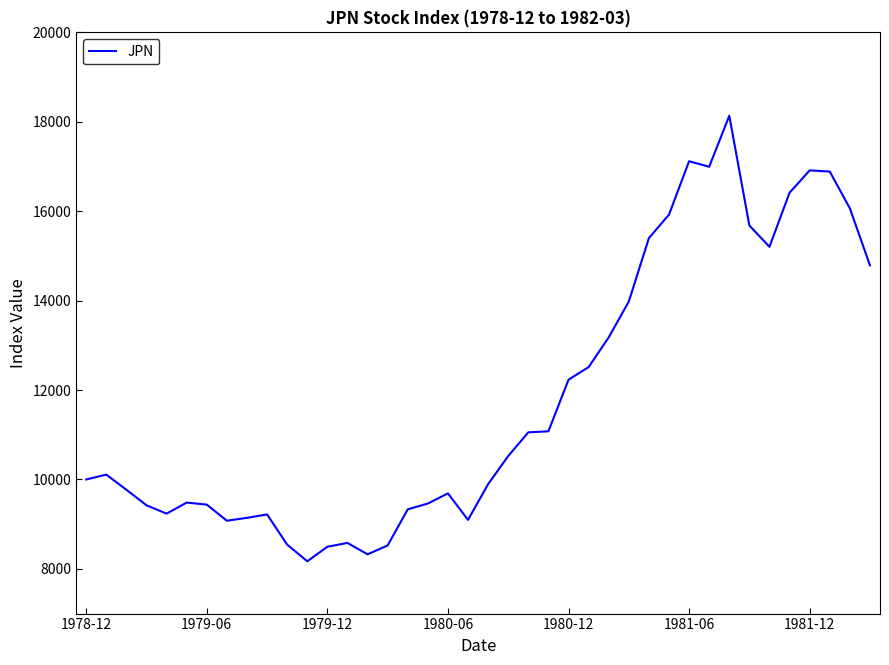

What is the difference between the maximum and minimum values?

9964.6